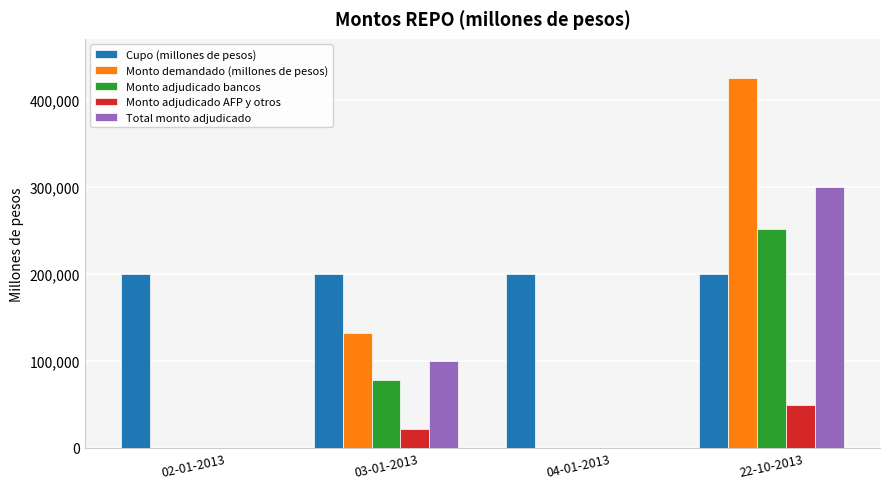

Count the Monto adjudicado AFP y otros values in the range 0 to 49000.

4